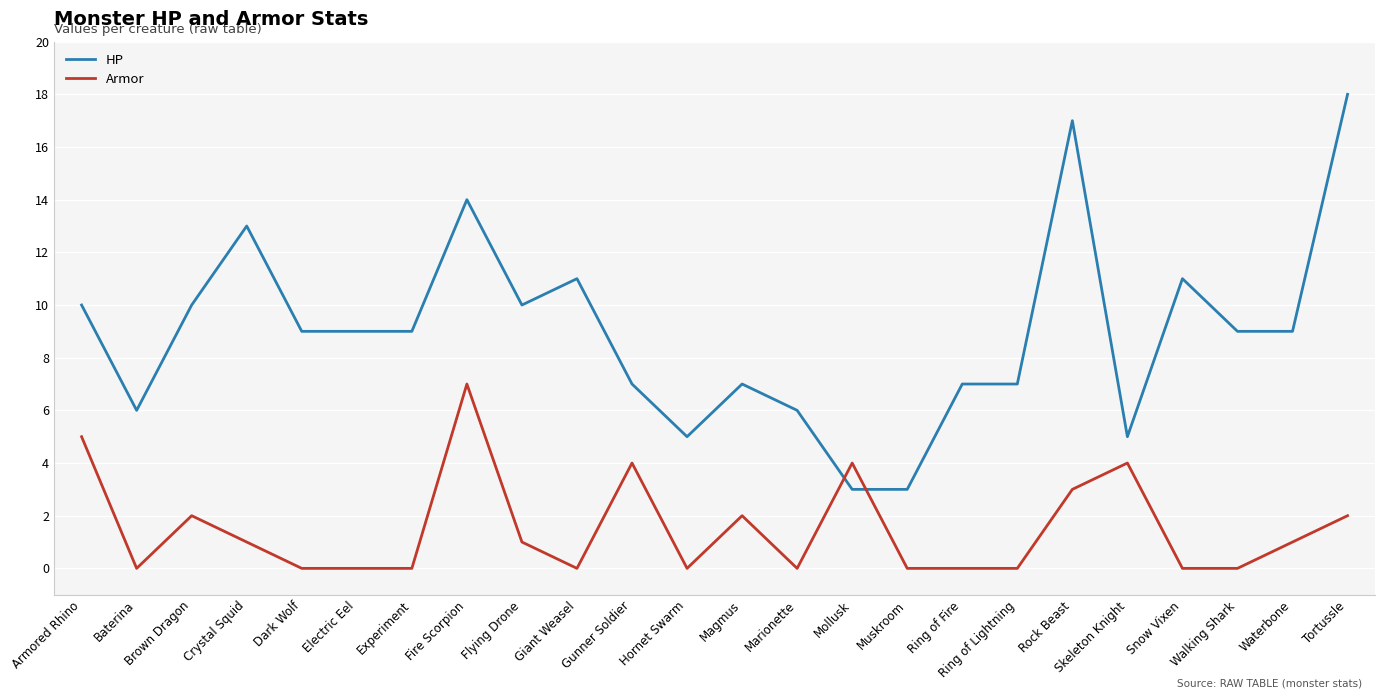

At how many categories does at least one series exceed 8?

14